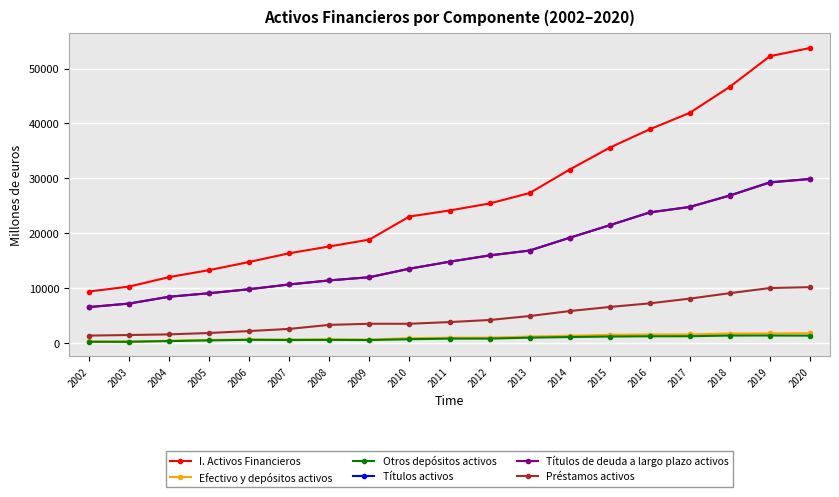

What are all the series names shown in the legend?

I. Activos Financieros, Efectivo y depósitos activos, Otros depósitos activos, Títulos activos, Títulos de deuda a largo plazo activos, Préstamos activos